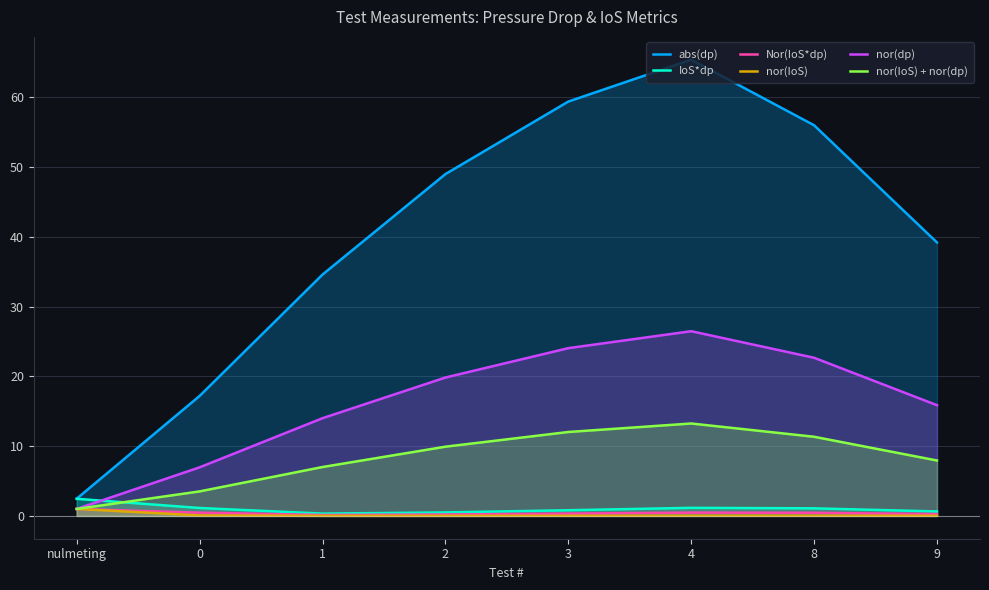

Is the value of nor(dp) at 0 greater than the value of Nor(IoS*dp) at 9?

Yes